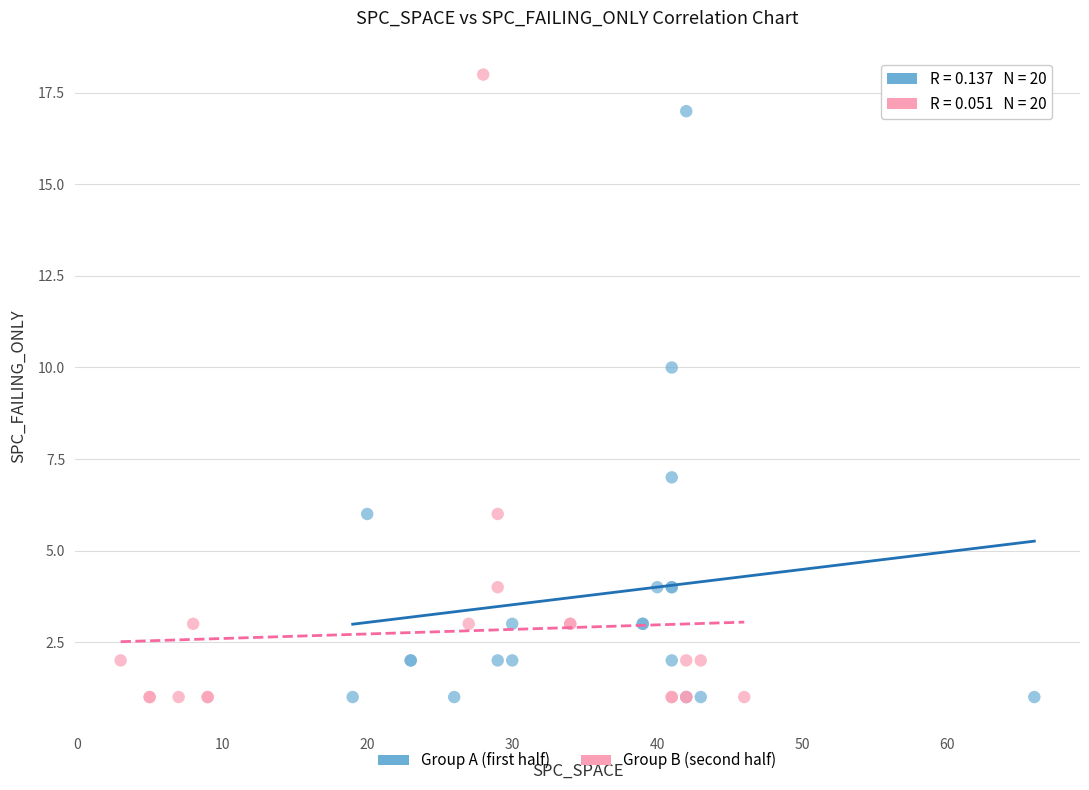

Which series has the widest spread of Y values?

Group B (second half)